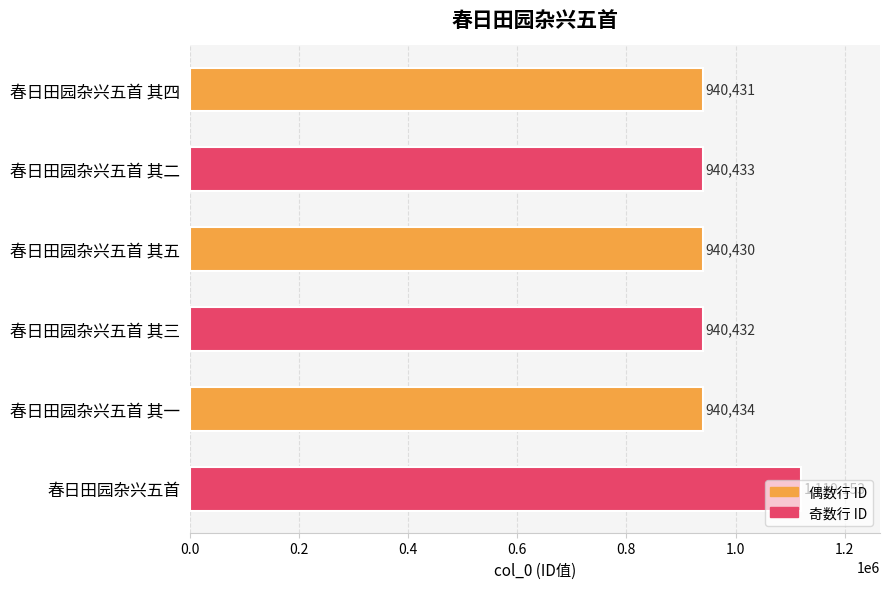

Does the chart contain stacked bars?

No